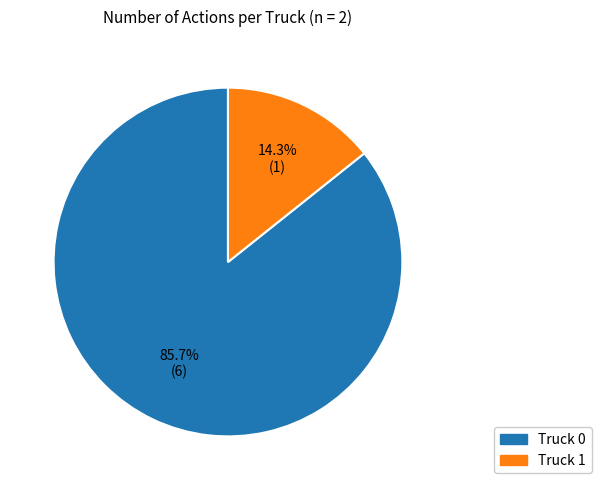

What is the majority slice?

Truck 0